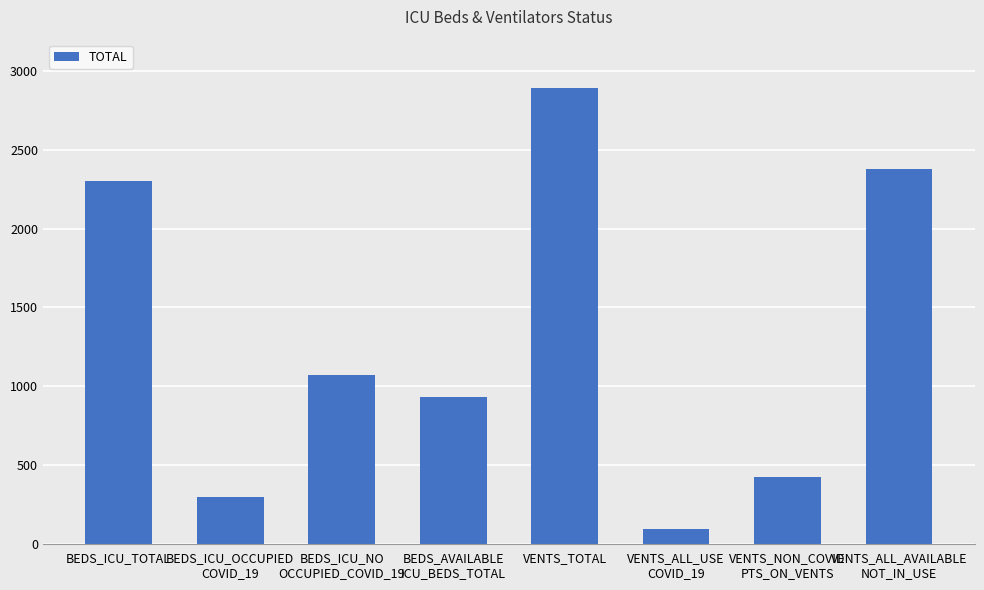

What is the sum of the values at VENTS_TOTAL and BEDS_ICU_OCCUPIED
COVID_19?

3195